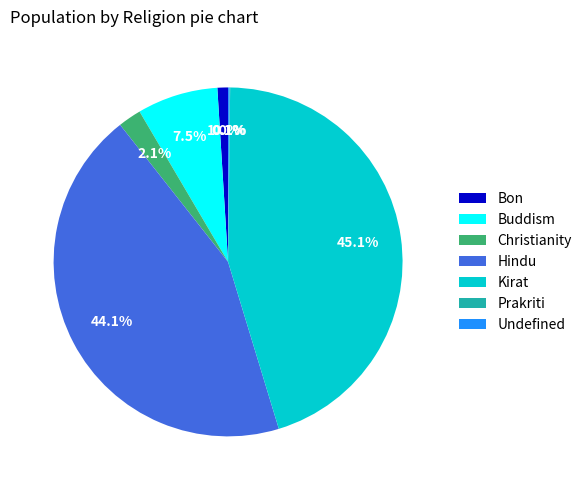

To the nearest percent, what is the average slice percentage?

14%